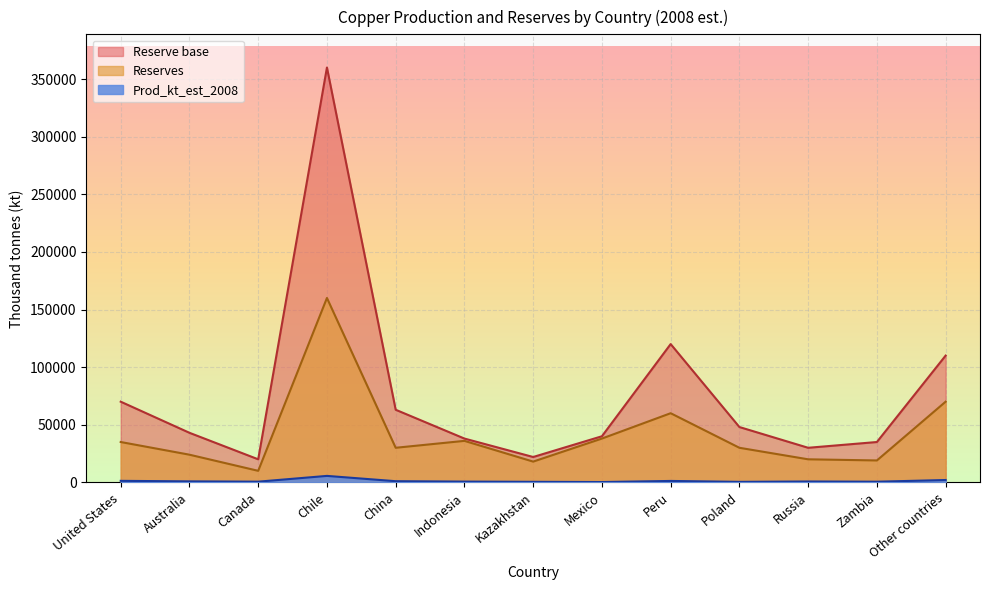

At how many categories does at least one series exceed 338733?

1